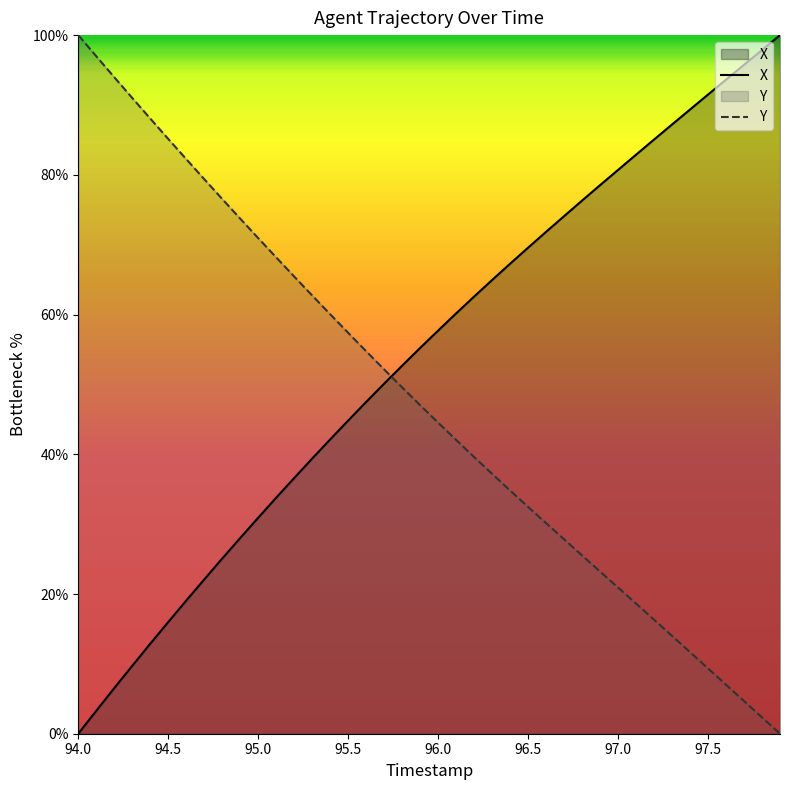

At how many categories does at least one series exceed 99?

2